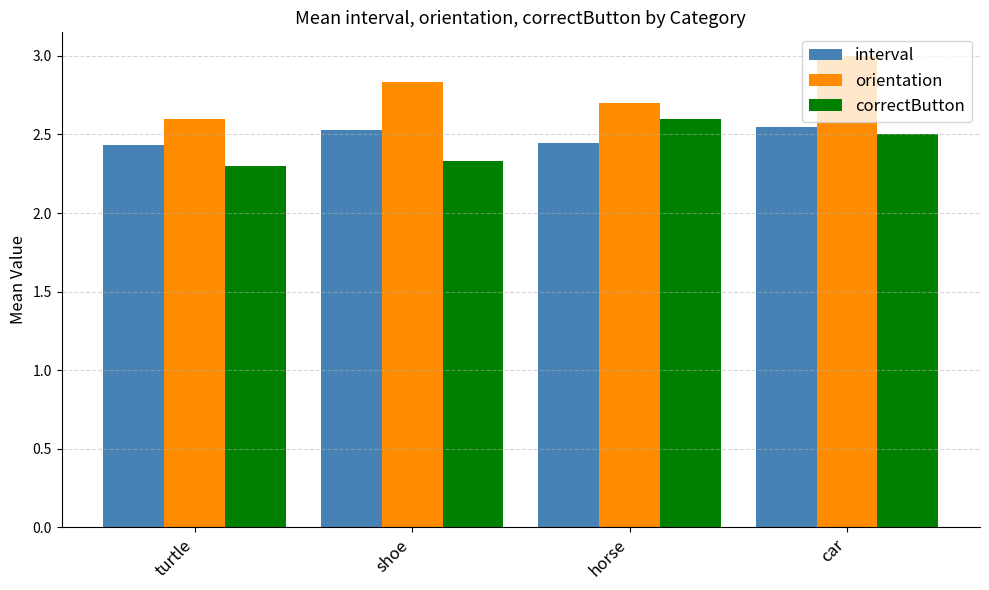

At horse, list the series in order from largest to smallest.

orientation, correctButton, interval